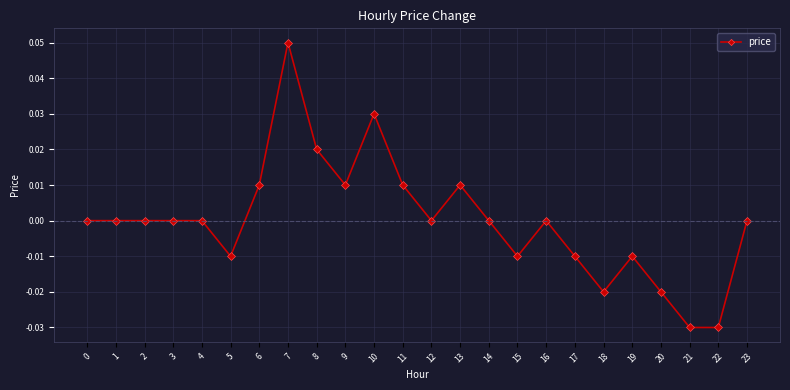

The value at 1 is 0.0. True or false?

True